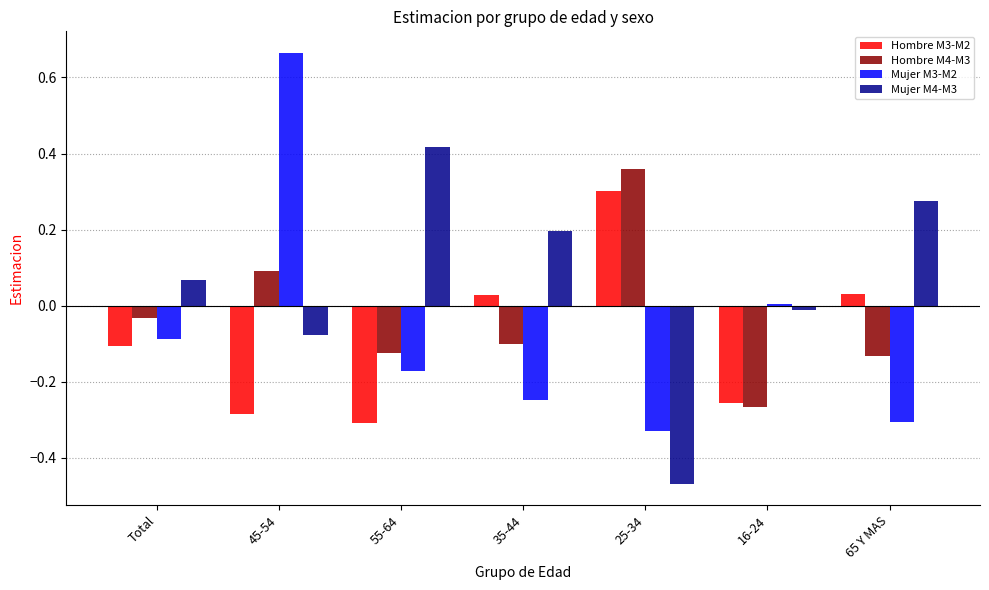

The value of Mujer M3-M2 at 45-54 is 1.1. True or false?

False